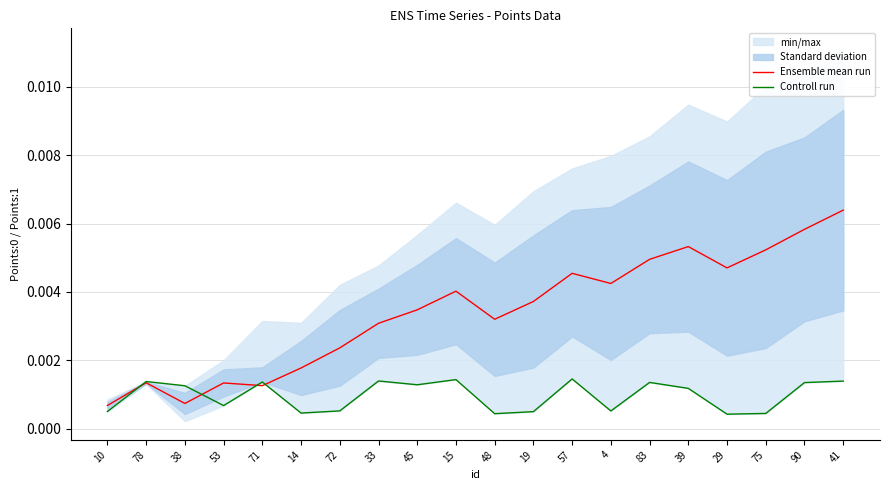

Is this an area chart (filled region under the line)?

No